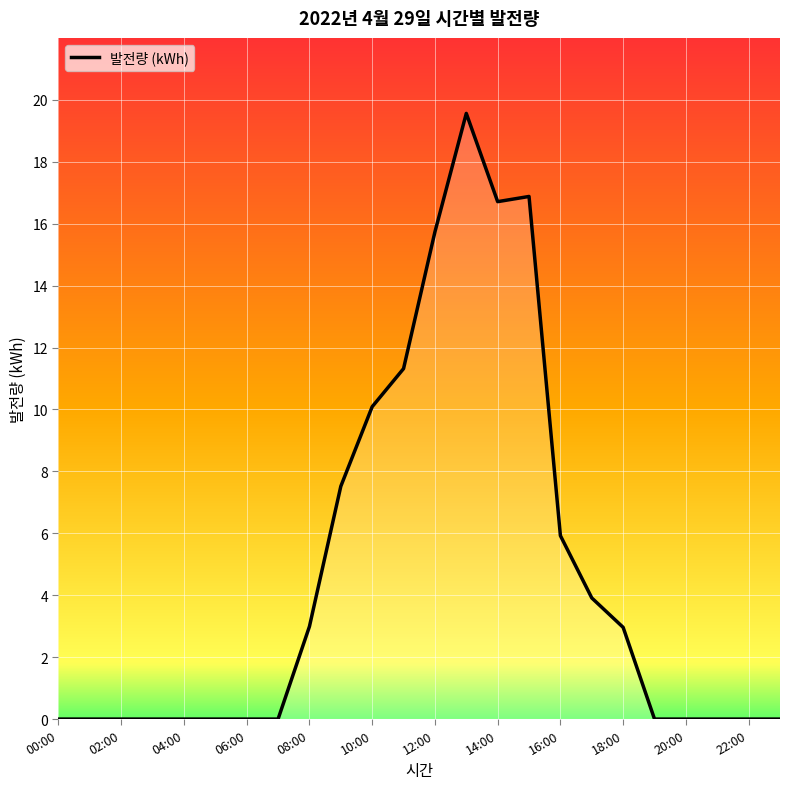

What is the maximum value shown in the chart?

19.6